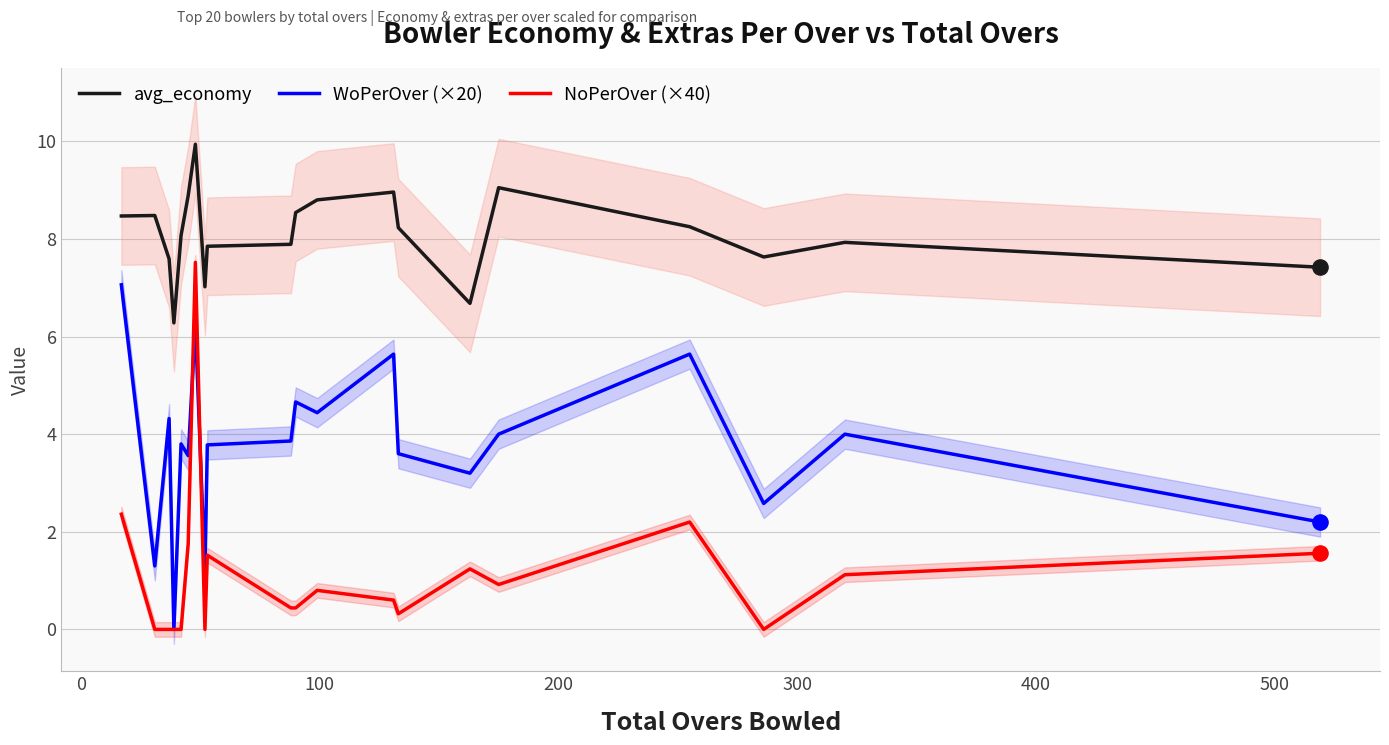

True or false: avg_economy and WoPerOver (×20) intersect in this chart.

False